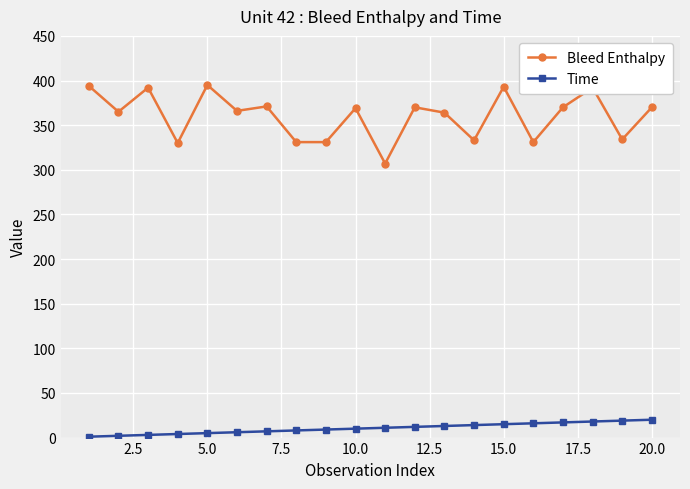

Which series has the largest total across all categories?

Bleed Enthalpy